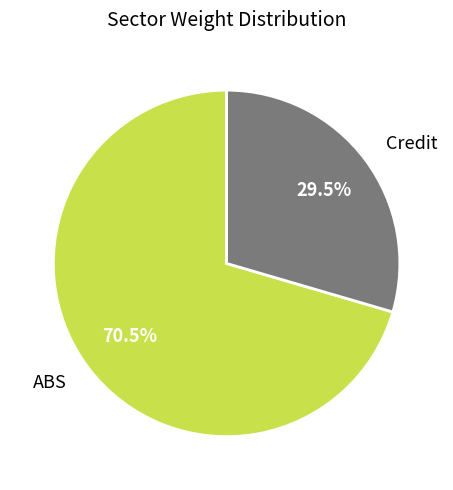

Count the number of slices in the pie.

2